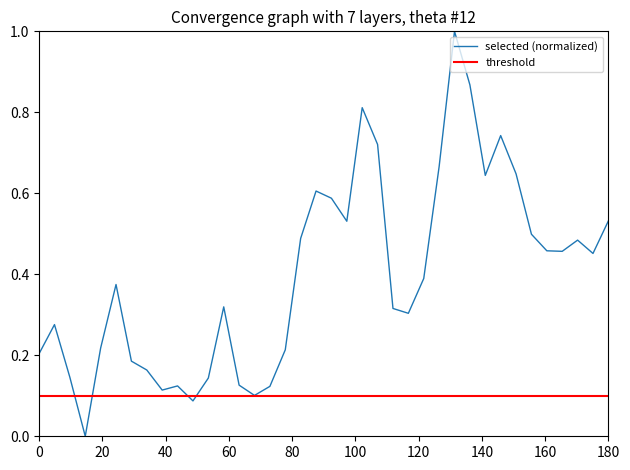

Which series has the widest spread of values?

selected (normalized)